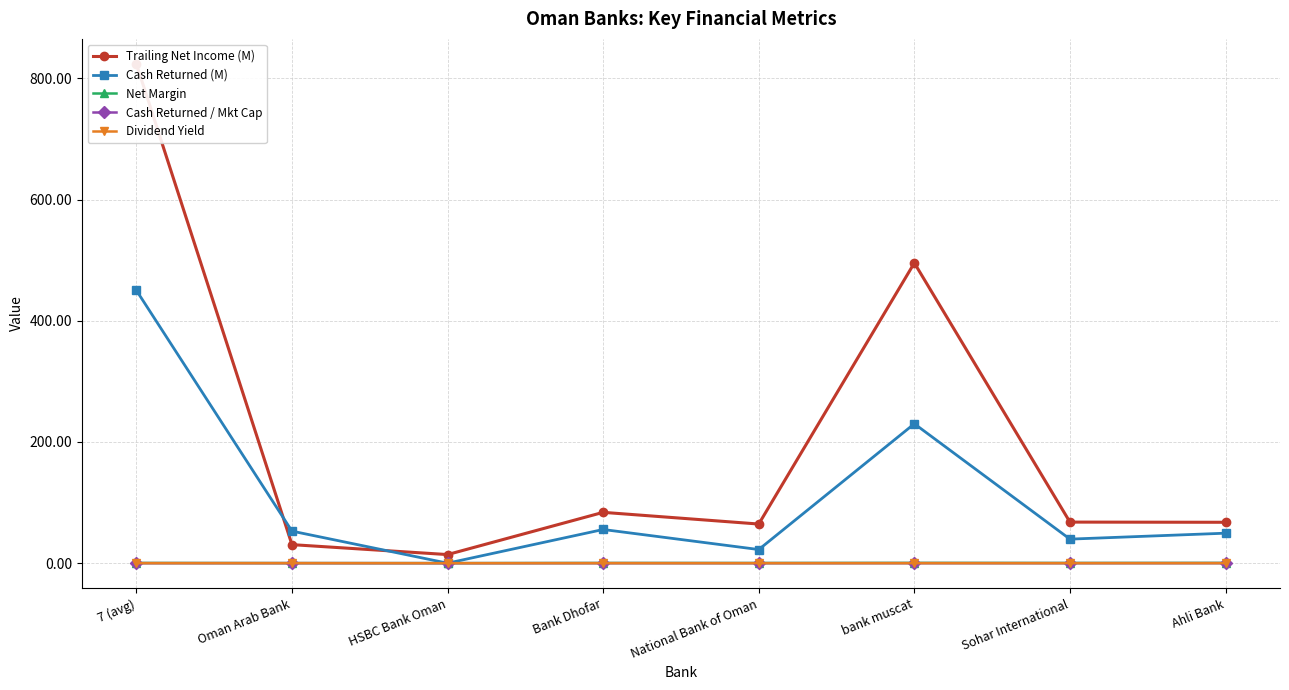

Is it true that Cash Returned (M) equals 310.8 at bank muscat?

False